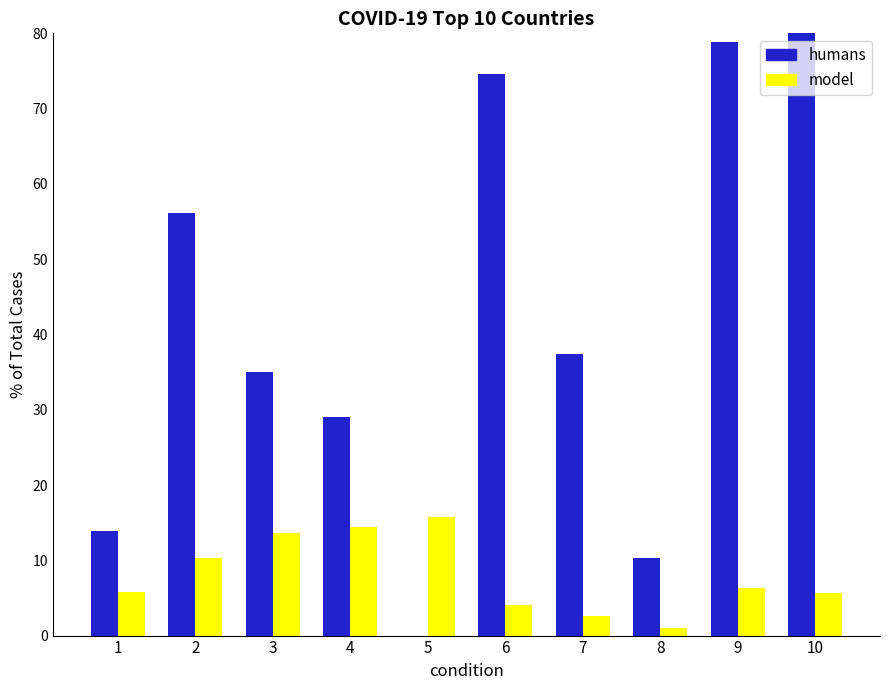

Reading right to left, what are all the values shown in this chart?

Casos activos %: 93.7	78.8	10.3	37.5	74.5	0.0	29.0	35.0	56.1	13.8
Muertes %: 5.6	6.4	1.0	2.6	4.0	15.8	14.5	13.6	10.2	5.8